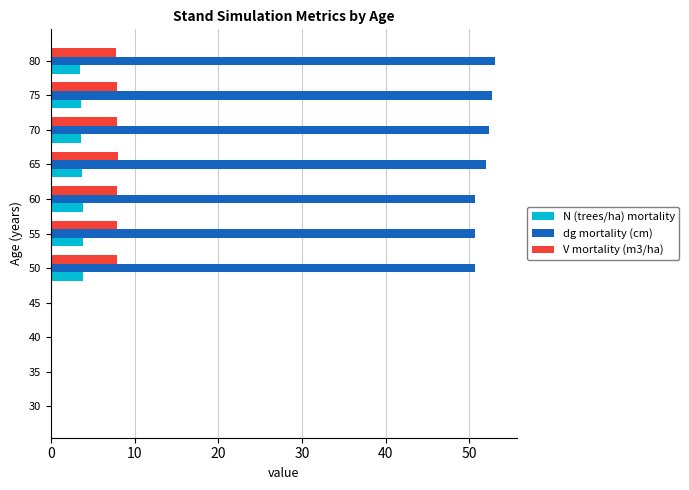

Which series has the largest range (max minus min)?

dg mortality (cm)